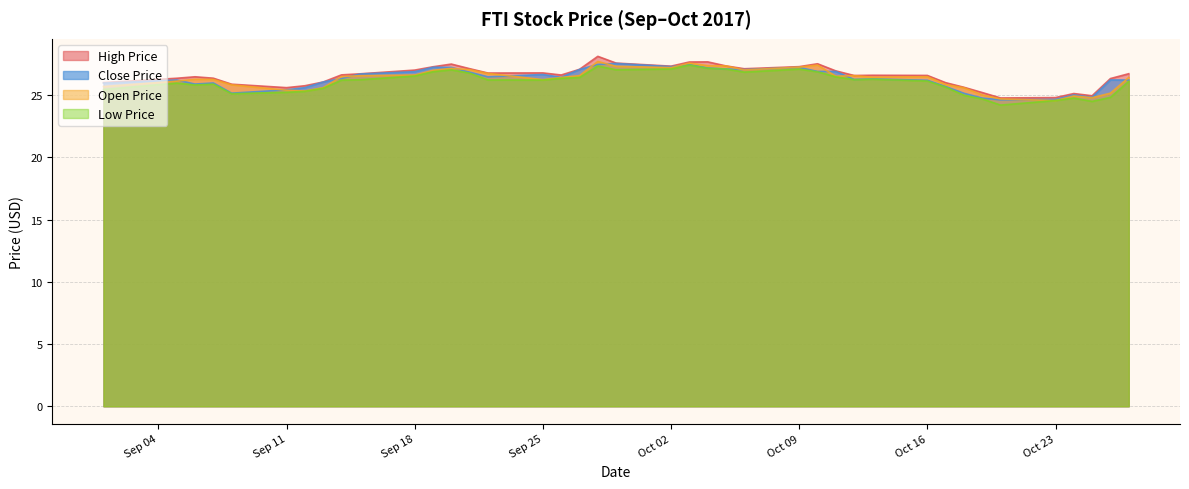

Is the value of close_price at 2017-10-10 greater than the value of open_price at 2017-10-11?

Yes